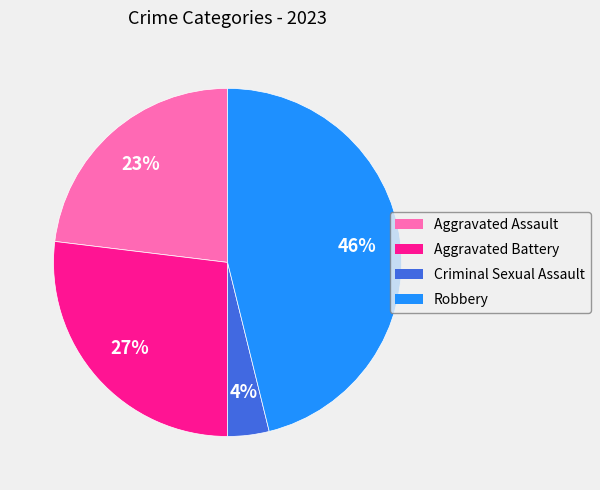

Which slice is the largest?

Robbery